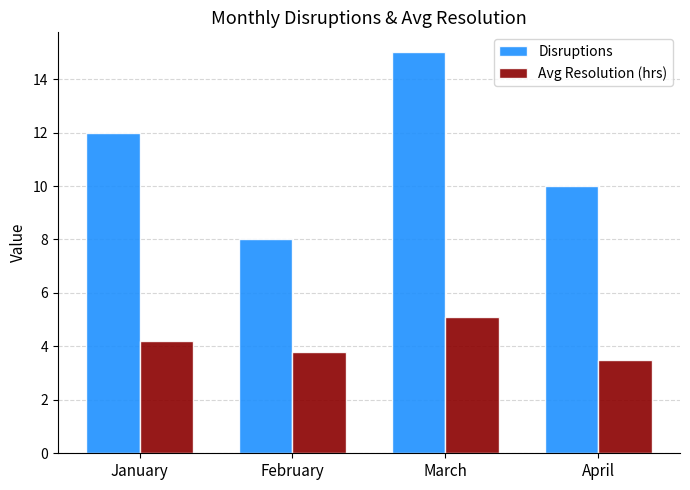

Are the bars grouped side by side (vs. stacked)?

Yes